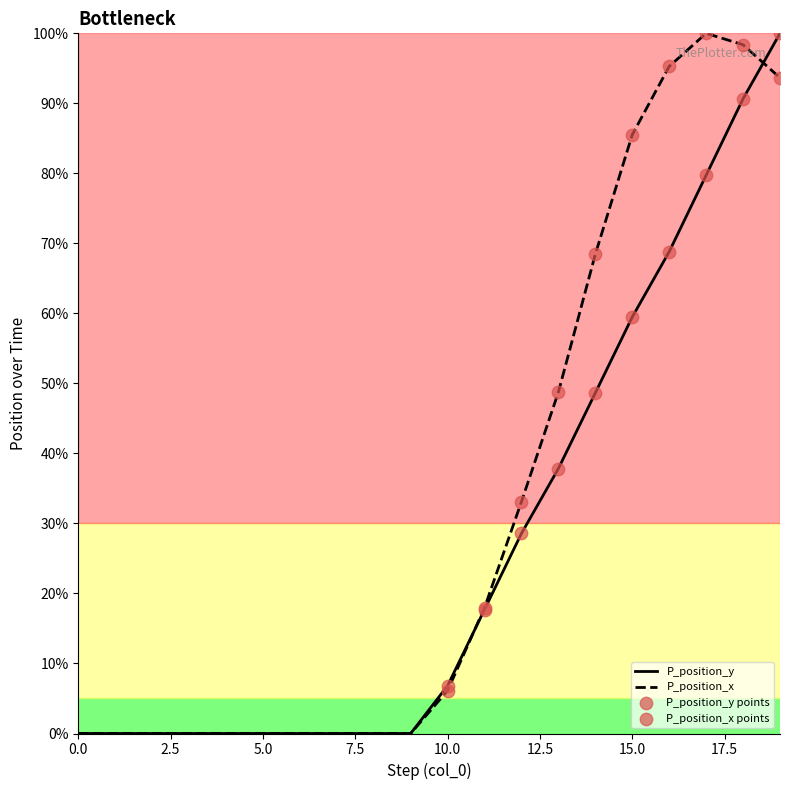

What is the maximum value shown in the chart?

100.0